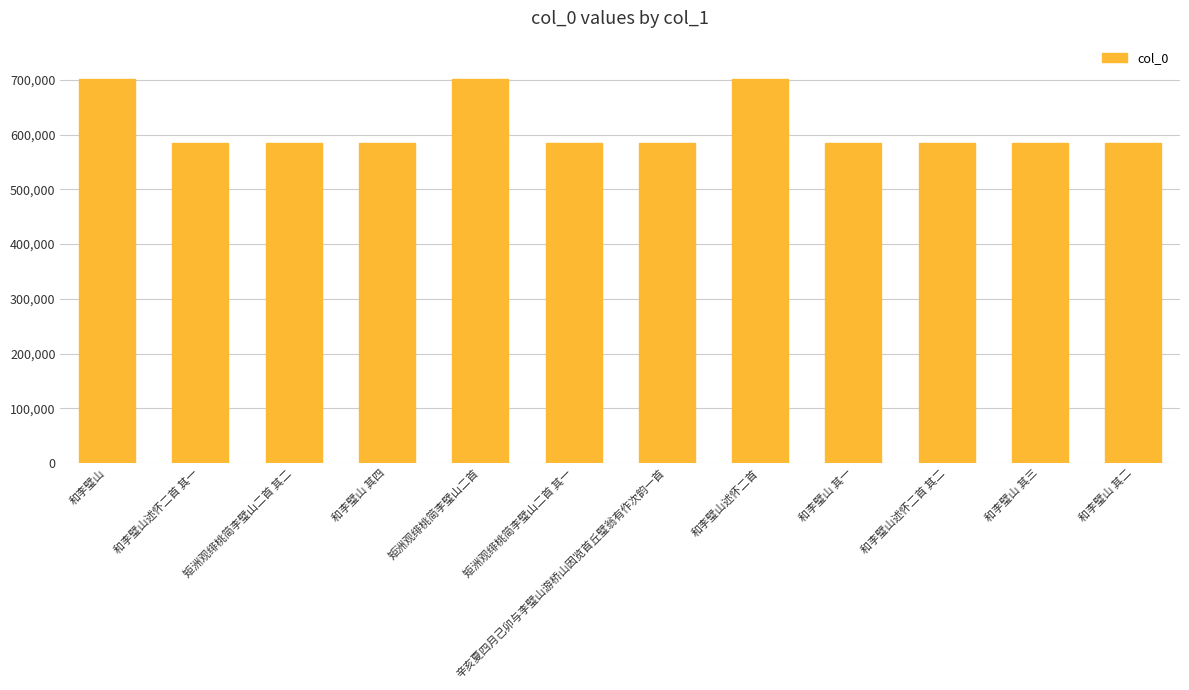

Count the number of categories in the chart.

12